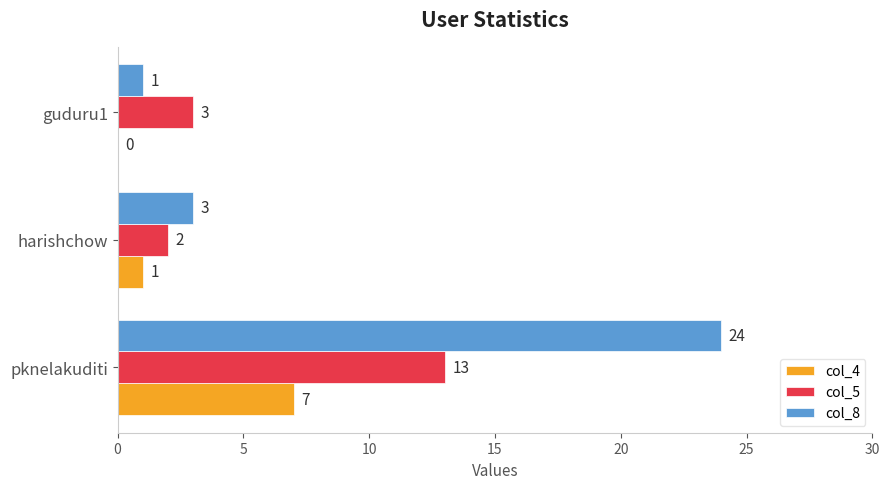

Is it true that col_4 equals 7 at pknelakuditi?

True